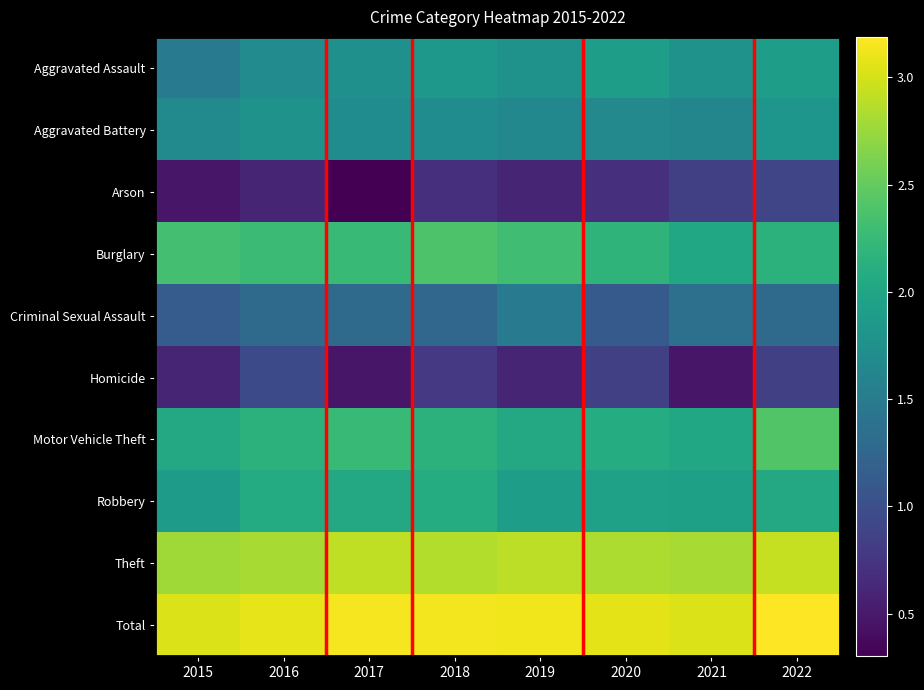

Reading left to right, extract all data points from this chart.

Aggravated Assault: 2015=1.5	2016=1.7	2017=1.8	2018=1.8	2019=1.8	2020=1.9	2021=1.8	2022=1.9
Aggravated Battery: 2015=1.7	2016=1.8	2017=1.7	2018=1.7	2019=1.6	2020=1.7	2021=1.6	2022=1.8
Arson: 2015=0.5	2016=0.6	2017=0.3	2018=0.7	2019=0.6	2020=0.7	2021=0.8	2022=0.9
Burglary: 2015=2.3	2016=2.3	2017=2.3	2018=2.4	2019=2.3	2020=2.2	2021=2.0	2022=2.2
Criminal Sexual Assault: 2015=1.1	2016=1.3	2017=1.3	2018=1.3	2019=1.5	2020=1.1	2021=1.4	2022=1.3
Homicide: 2015=0.6	2016=1.0	2017=0.5	2018=0.8	2019=0.6	2020=0.8	2021=0.5	2022=0.8
Motor Vehicle Theft: 2015=2.0	2016=2.2	2017=2.3	2018=2.2	2019=2.0	2020=2.1	2021=2.0	2022=2.4
Robbery: 2015=1.9	2016=2.1	2017=2.0	2018=2.1	2019=1.9	2020=1.9	2021=1.9	2022=2.0
Theft: 2015=2.8	2016=2.8	2017=2.9	2018=2.9	2019=2.9	2020=2.8	2021=2.8	2022=2.9
Total: 2015=3.0	2016=3.1	2017=3.1	2018=3.1	2019=3.1	2020=3.1	2021=3.0	2022=3.2